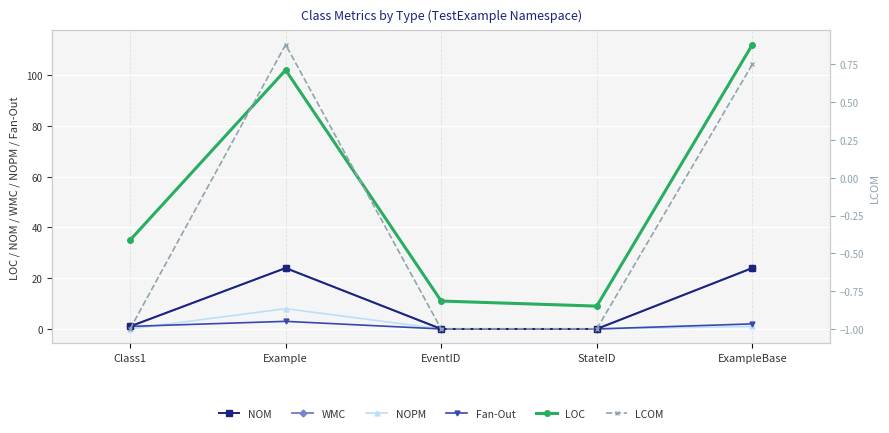

Rank the series by their maximum value, from highest to lowest.

LOC, NOM, WMC, NOPM, Fan-Out, LCOM